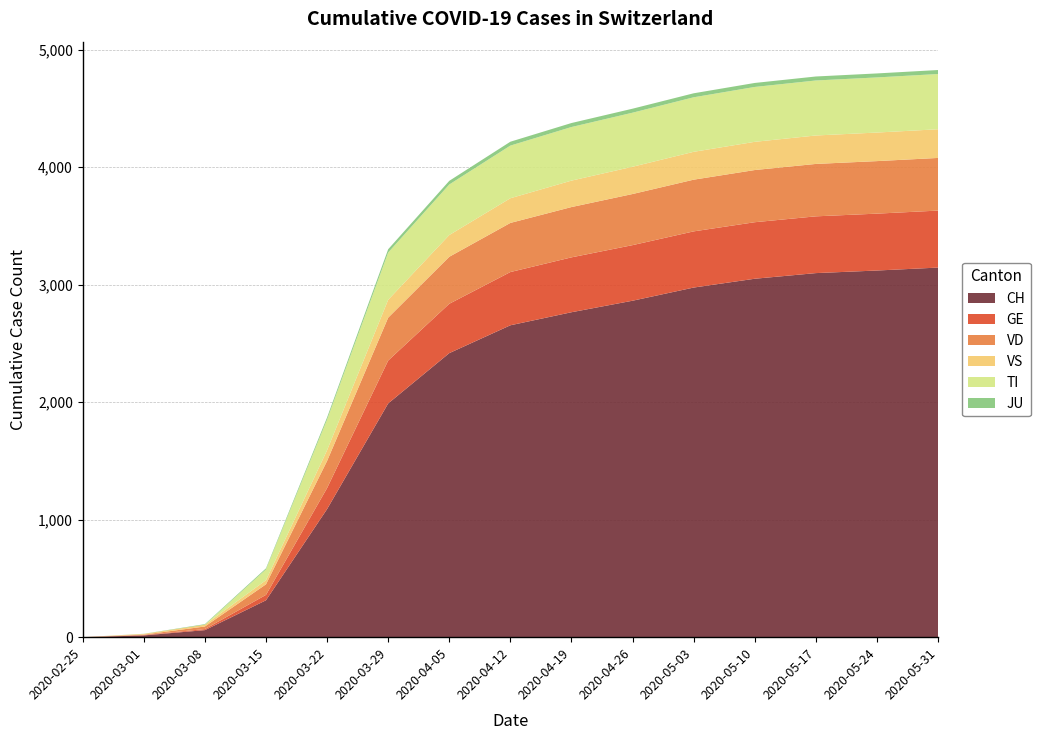

Reading left to right, extract all data points from this chart.

CH: 0	15	60	314	1090	1989	2417	2654	2765	2863	2975	3050	3098	3120	3145
GE: 0	3	9	46	179	365	420	453	467	473	478	481	483	484	485
VD: 0	4	22	90	231	365	400	418	428	435	440	444	446	447	448
VS: 0	6	15	35	91	152	185	210	225	232	237	240	242	243	244
TI: 0	0	0	92	261	402	430	448	456	460	464	467	468	469	470
JU: 0	1	5	9	18	28	31	33	34	34	34	34	34	34	34